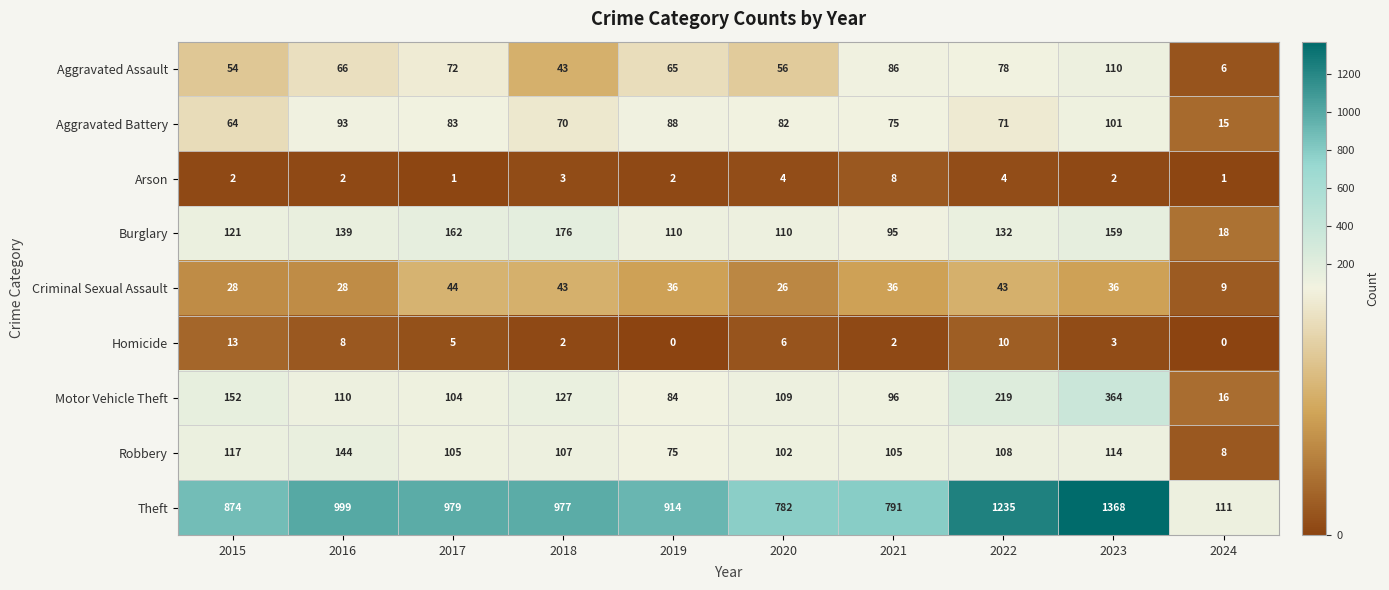

What is the sum of all Robbery values?

985